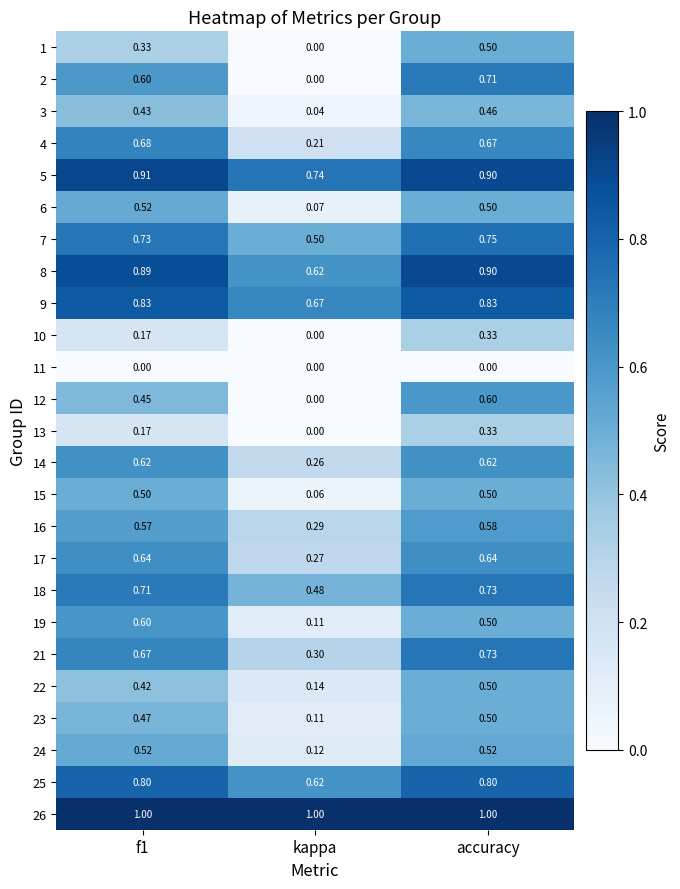

At which label is 15 closest to 0?

kappa